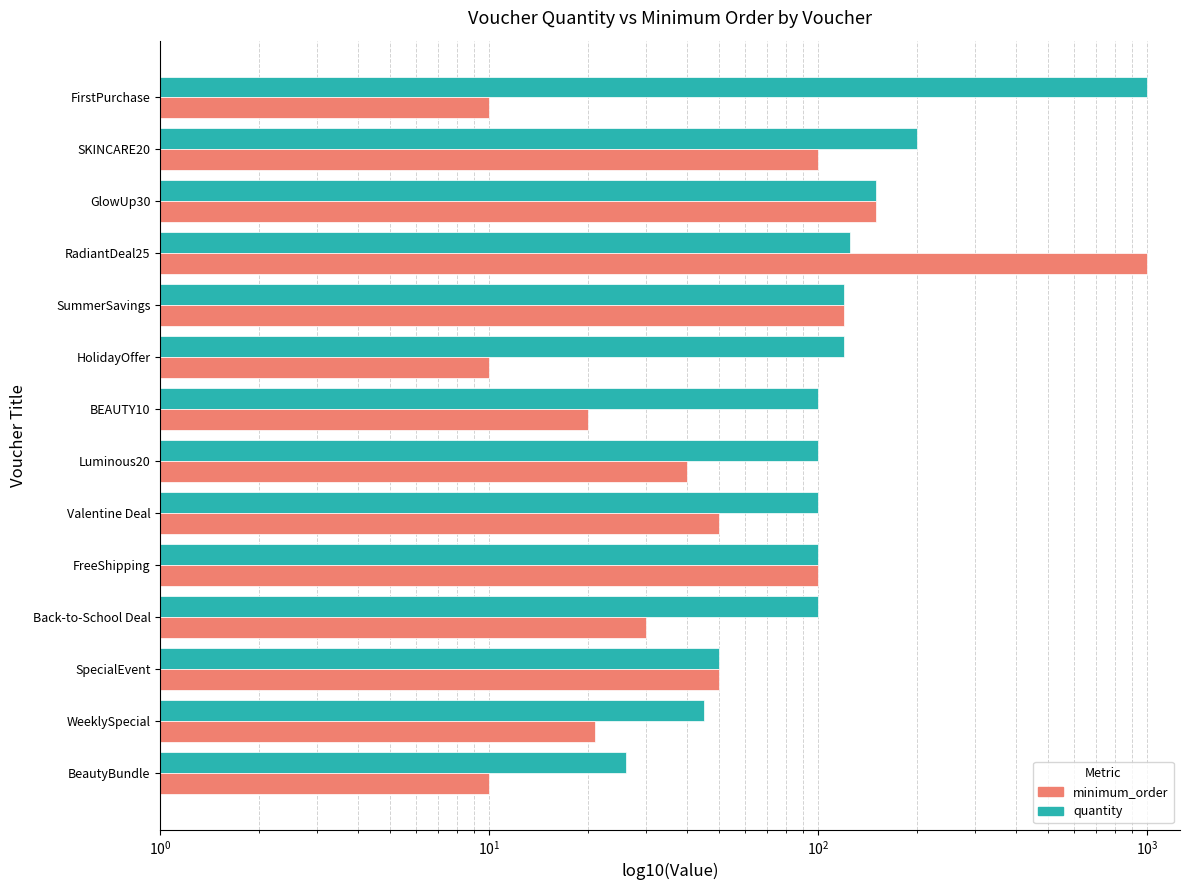

Rank the series by their average value, from highest to lowest.

quantity, minimum_order